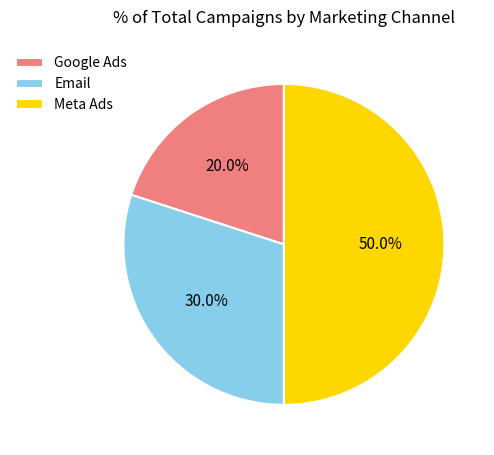

To the nearest percent, what percentage of the pie is Google Ads?

20%